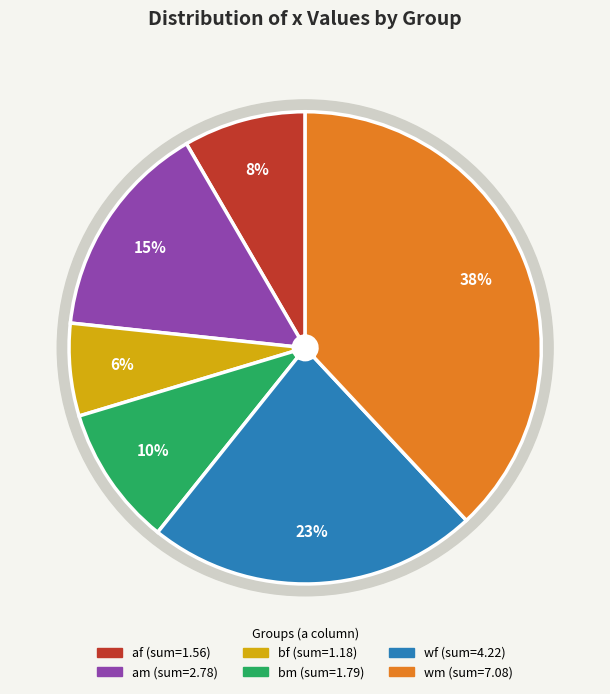

Between wf and wm, which is larger?

wm